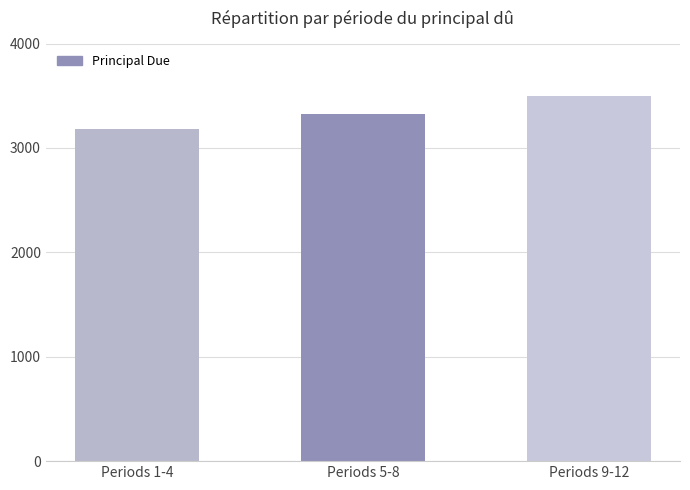

What is the difference between the maximum and minimum values?

315.4